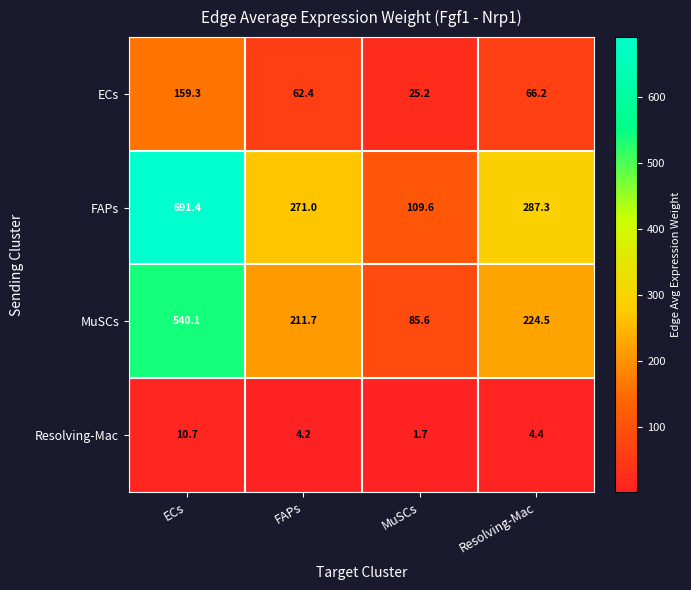

What is the smallest value displayed?

1.7